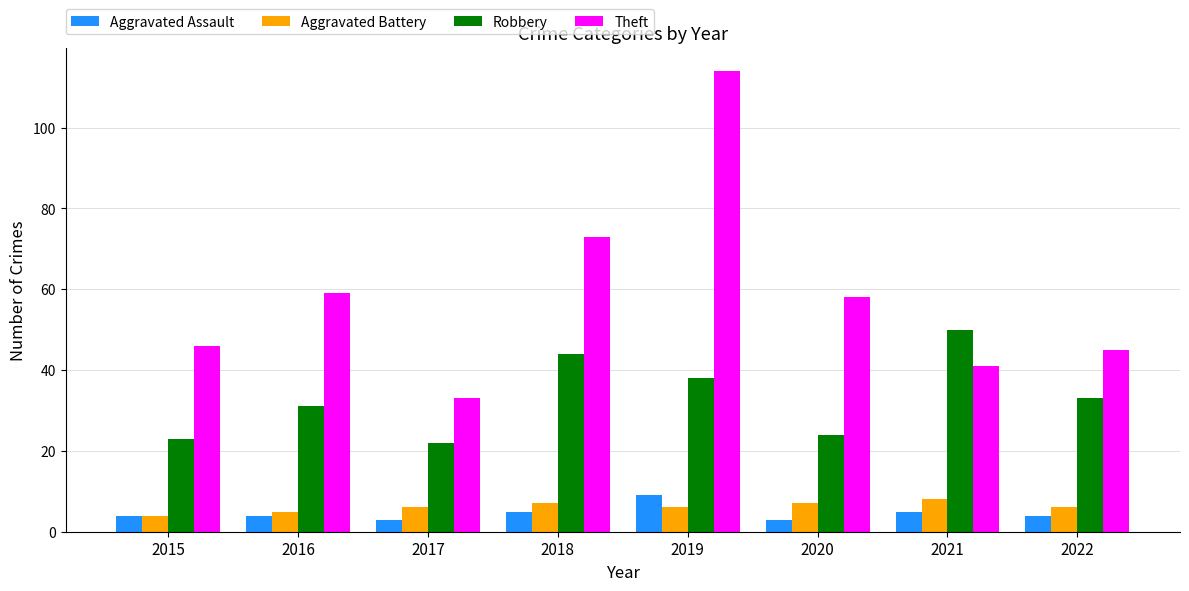

What is the difference between the maximum and minimum values in the Aggravated Assault series?

6